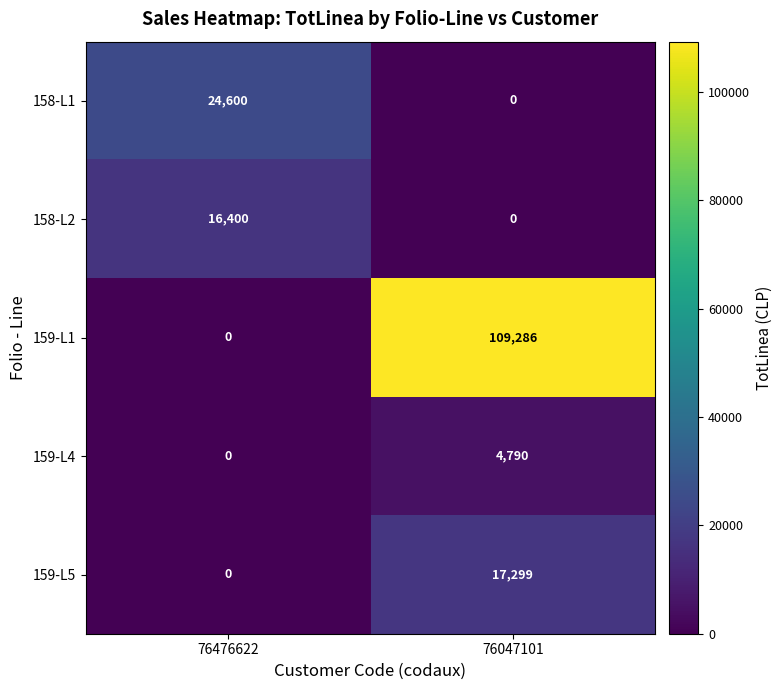

Rank the series by their maximum value, from highest to lowest.

159-L1, 158-L1, 159-L5, 158-L2, 159-L4